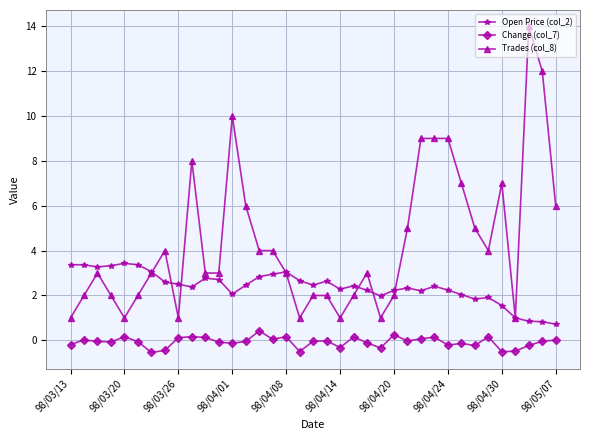

True or false: Change (col_7) has more than 1 interior local peaks.

True